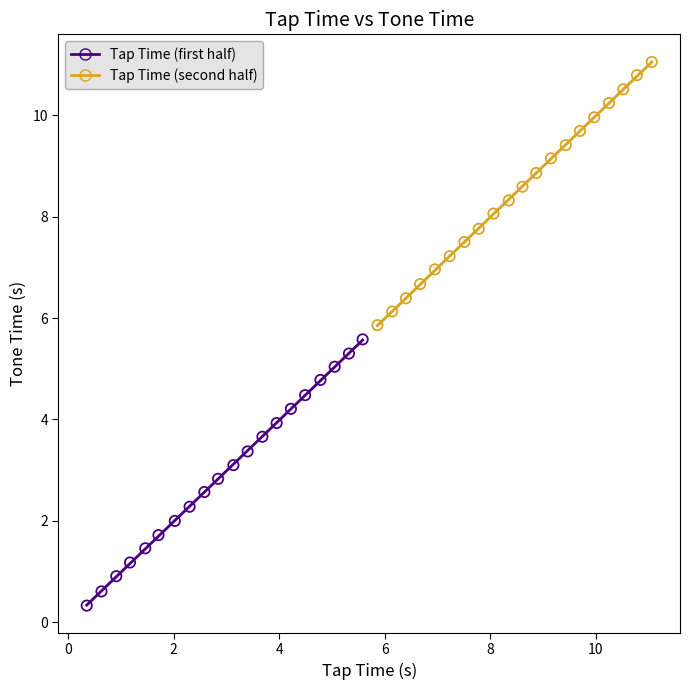

Which series has the largest Y range (max minus min)?

Tap Time (first half)